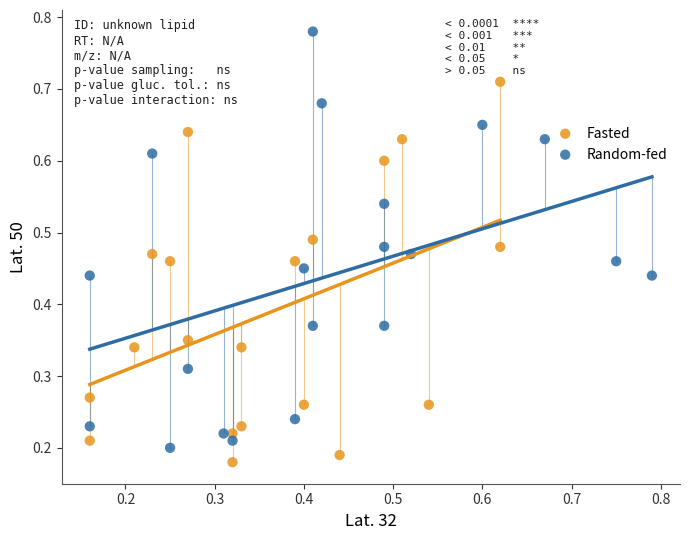

Which series reaches the maximum Y coordinate?

Random-fed